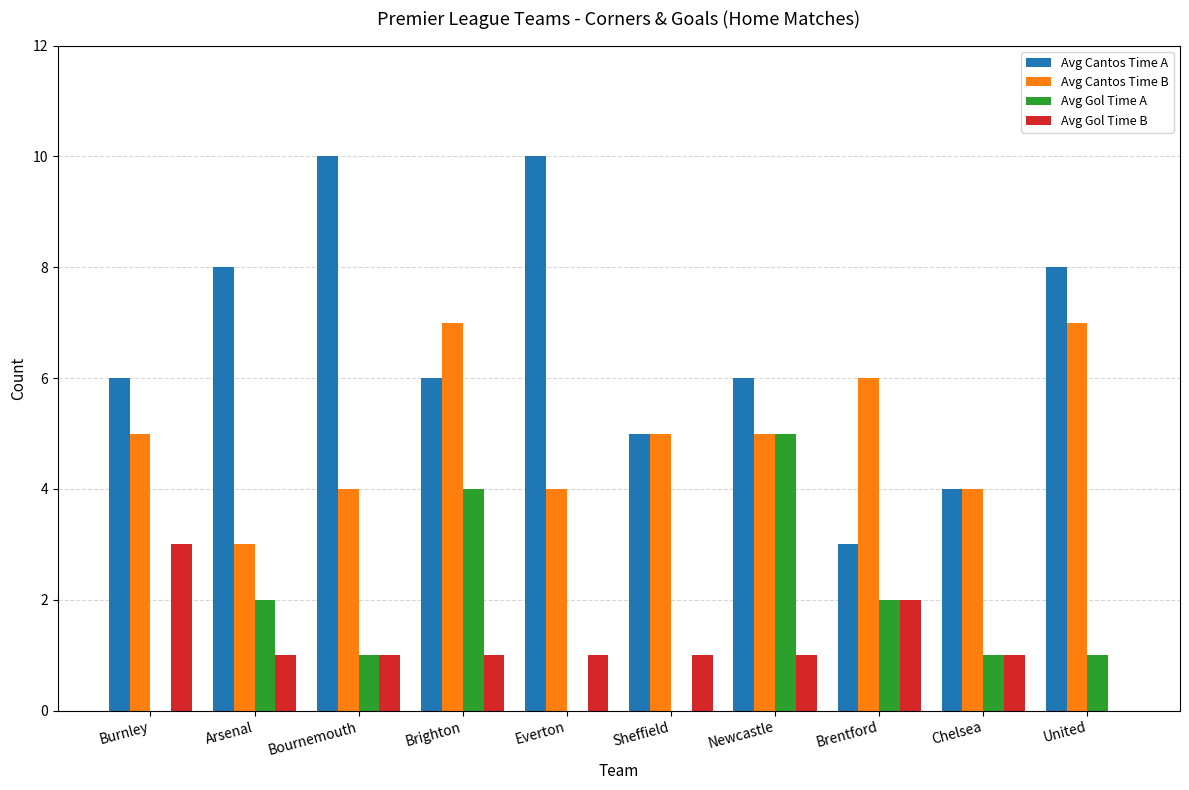

What is the total value across all series at Arsenal?

14